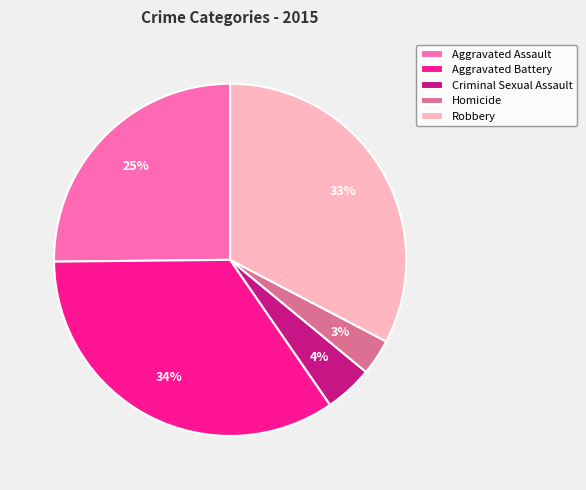

Does any single category account for the majority?

No